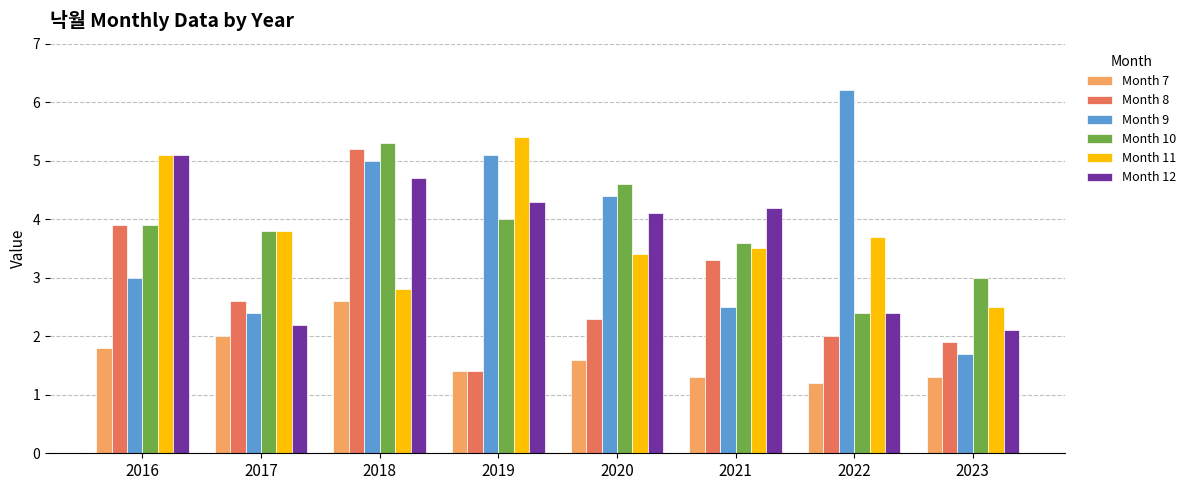

How many data points does each series have?

8